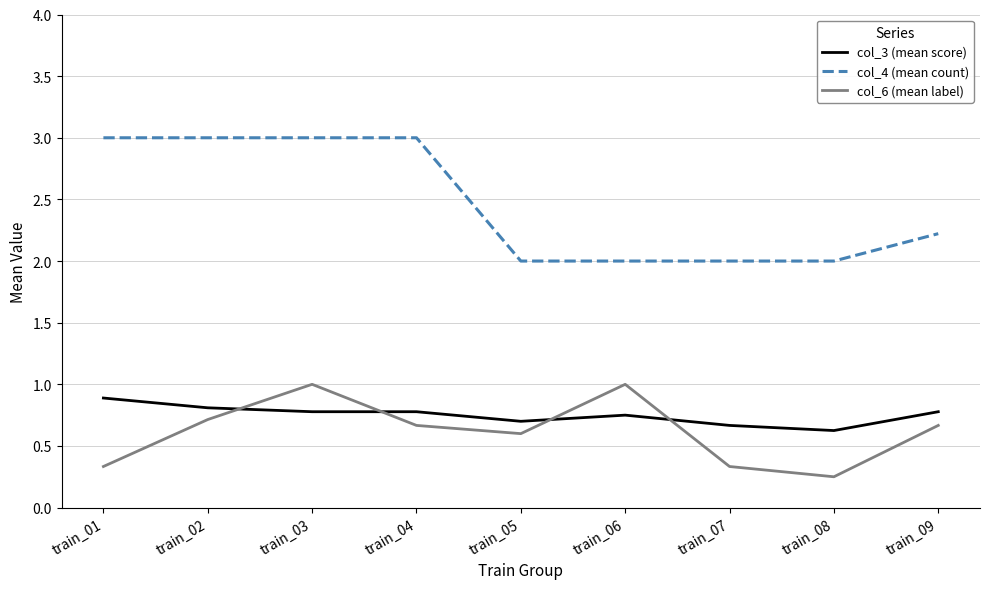

What is the total value across all series at train_08?

2.9